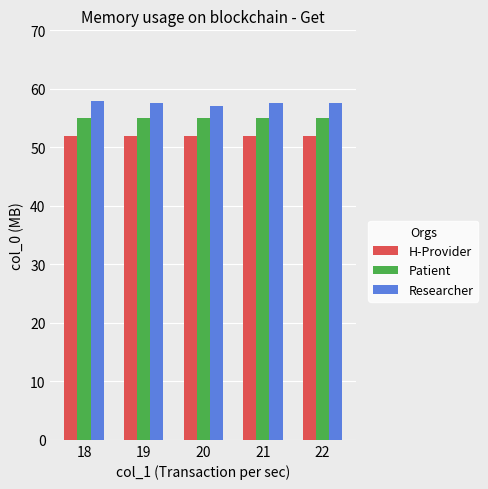

What is the lowest value of the Patient series?

55.0